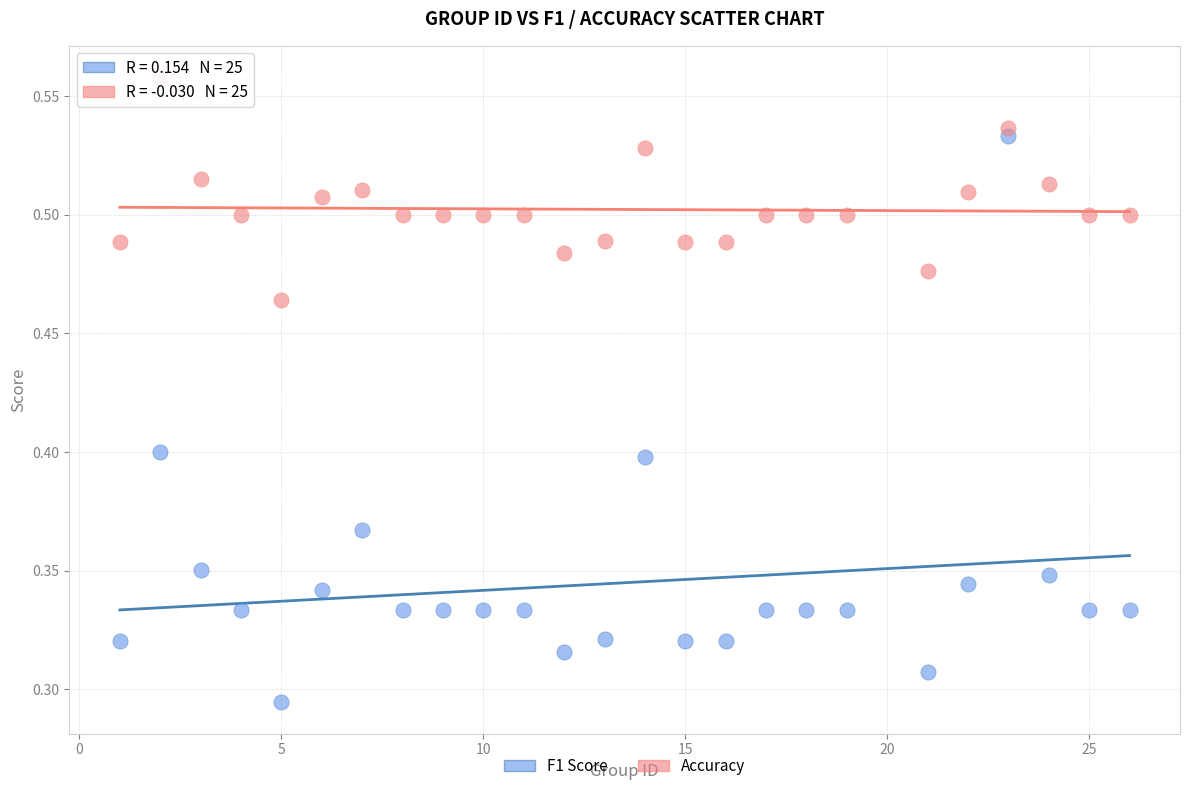

Which series has the widest spread of Y values?

F1 Score